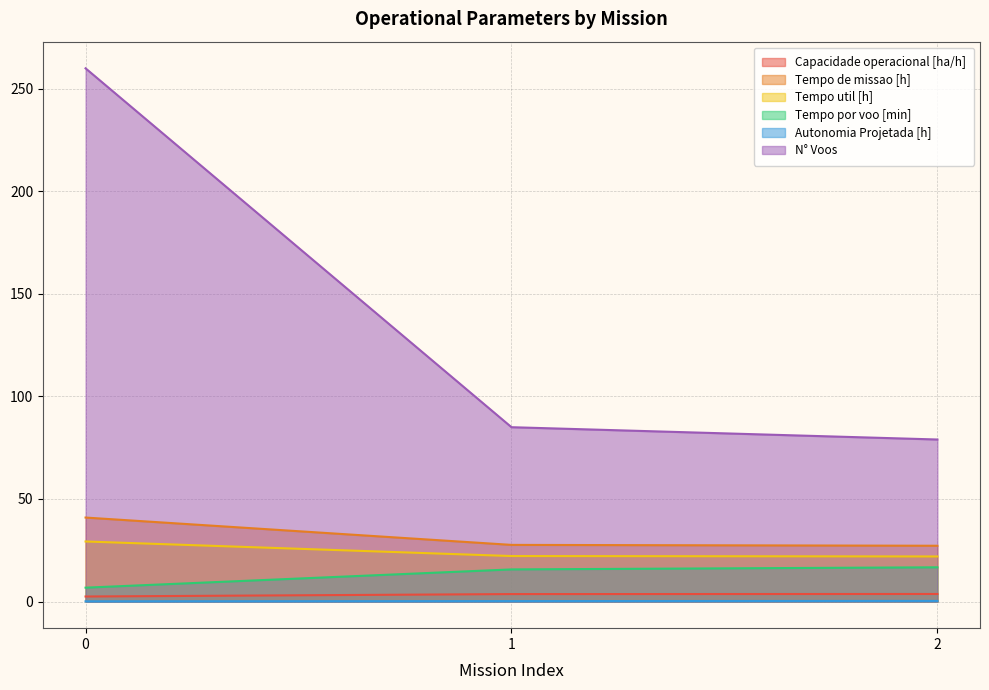

Rank the categories by Tempo por voo [min] value from lowest to highest.

0, 1, 2